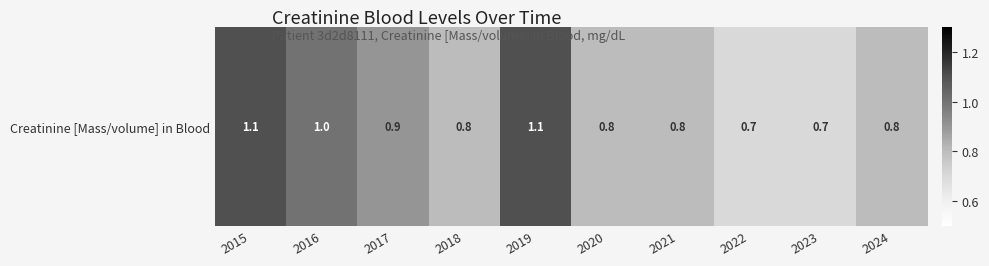

Rank the categories by value from highest to lowest.

2015, 2019, 2016, 2017, 2018, 2020, 2021, 2024, 2022, 2023